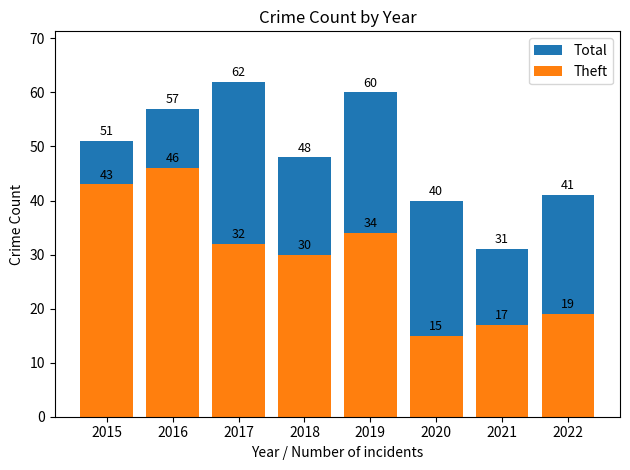

Reading right to left, transcribe all the data shown in this chart.

Total: 2022=41	2021=31	2020=40	2019=60	2018=48	2017=62	2016=57	2015=51
Theft: 2022=19	2021=17	2020=15	2019=34	2018=30	2017=32	2016=46	2015=43